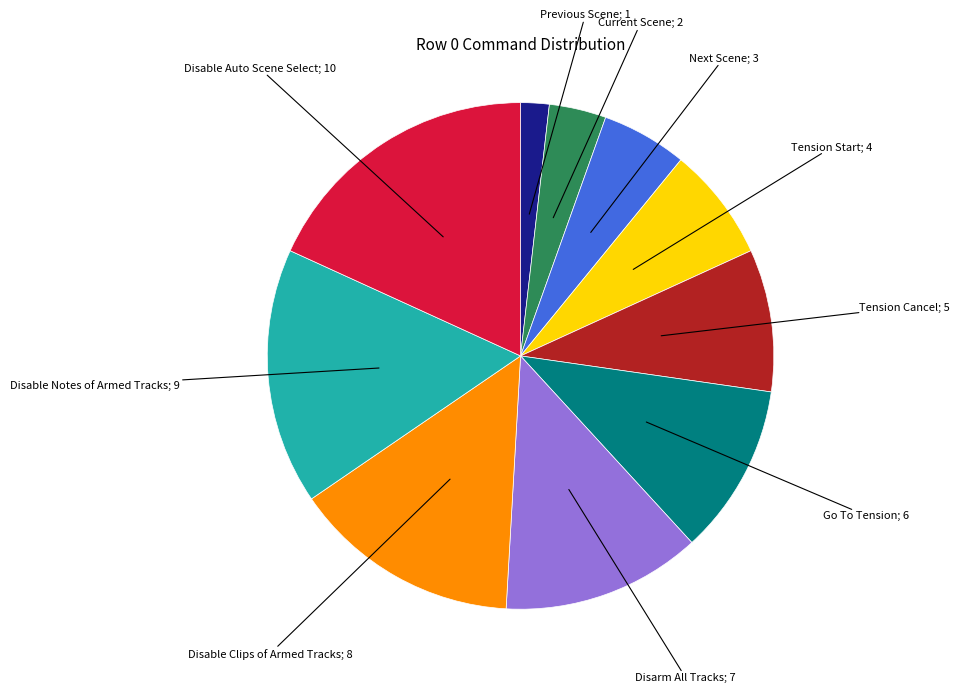

Is there any slice that represents more than half of the pie?

No